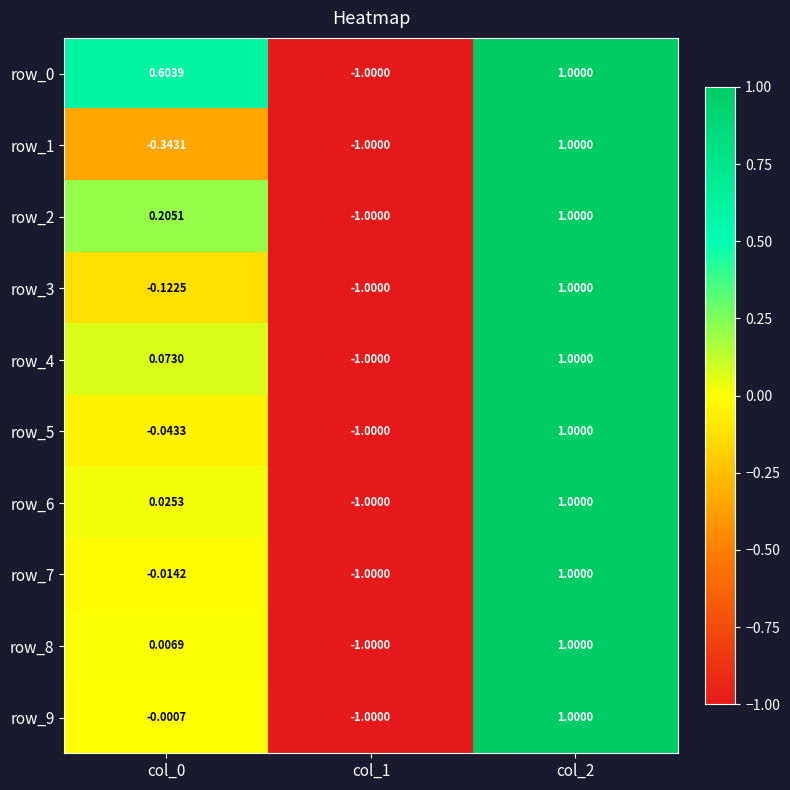

Is the value of row_3 at col_2 greater than the value of row_4 at col_0?

Yes